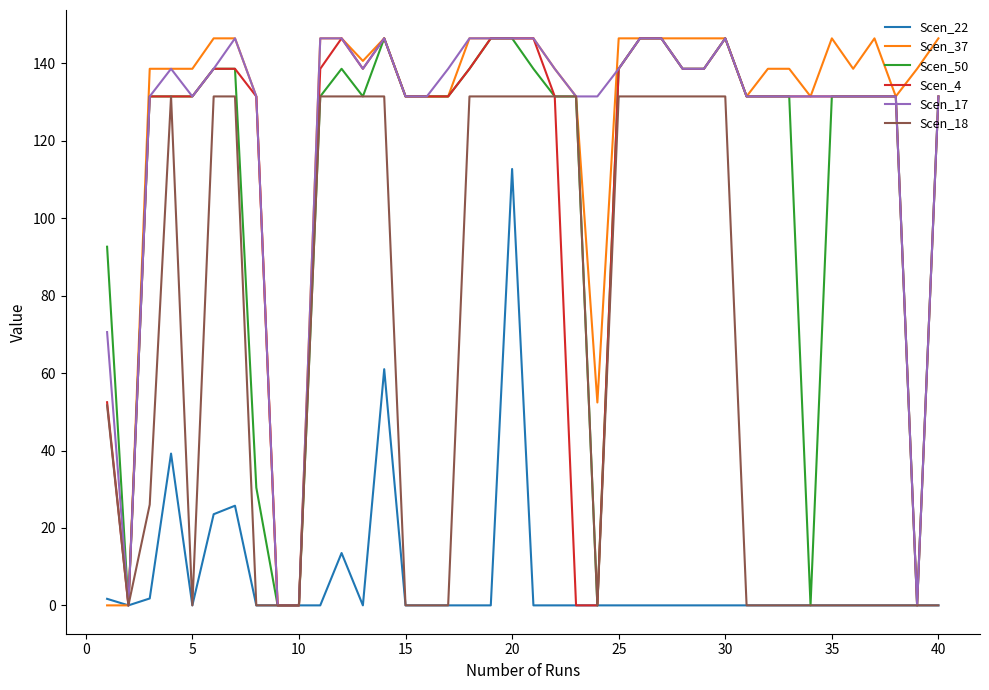

What is the maximum value shown in the chart?

146.5